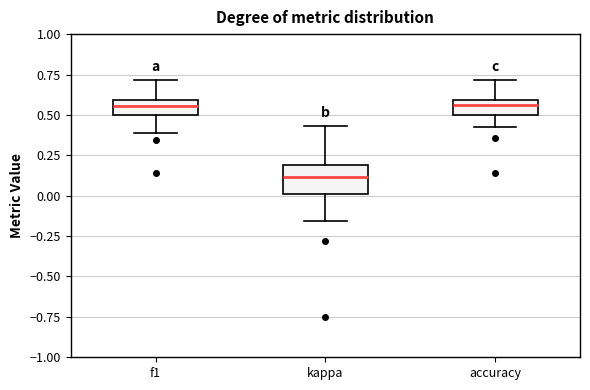

Comparing the boxes themselves (not the whiskers), which one is the tallest?

kappa